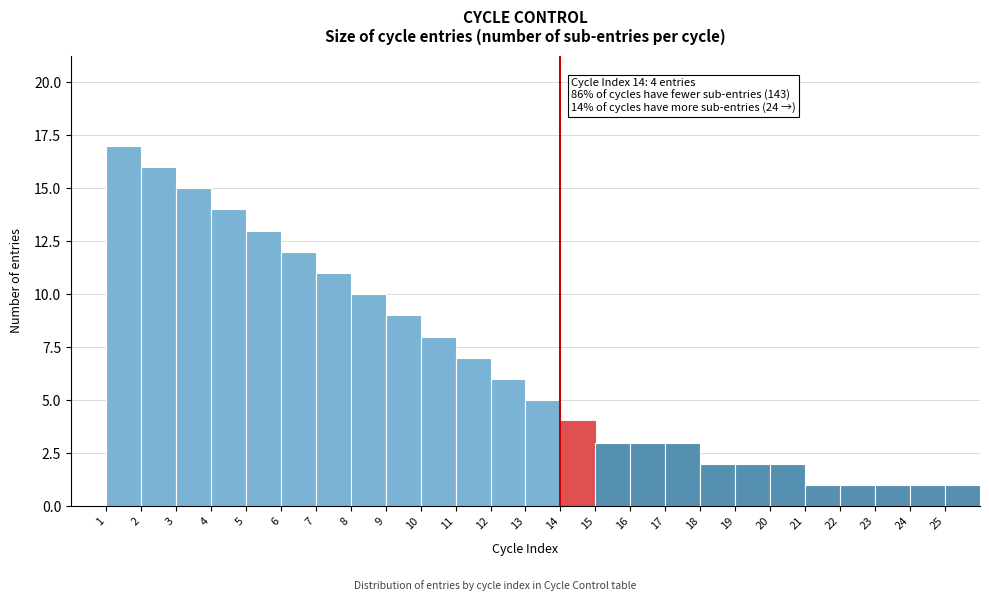

Which range on the x-axis has the tallest bar?

1 to 2